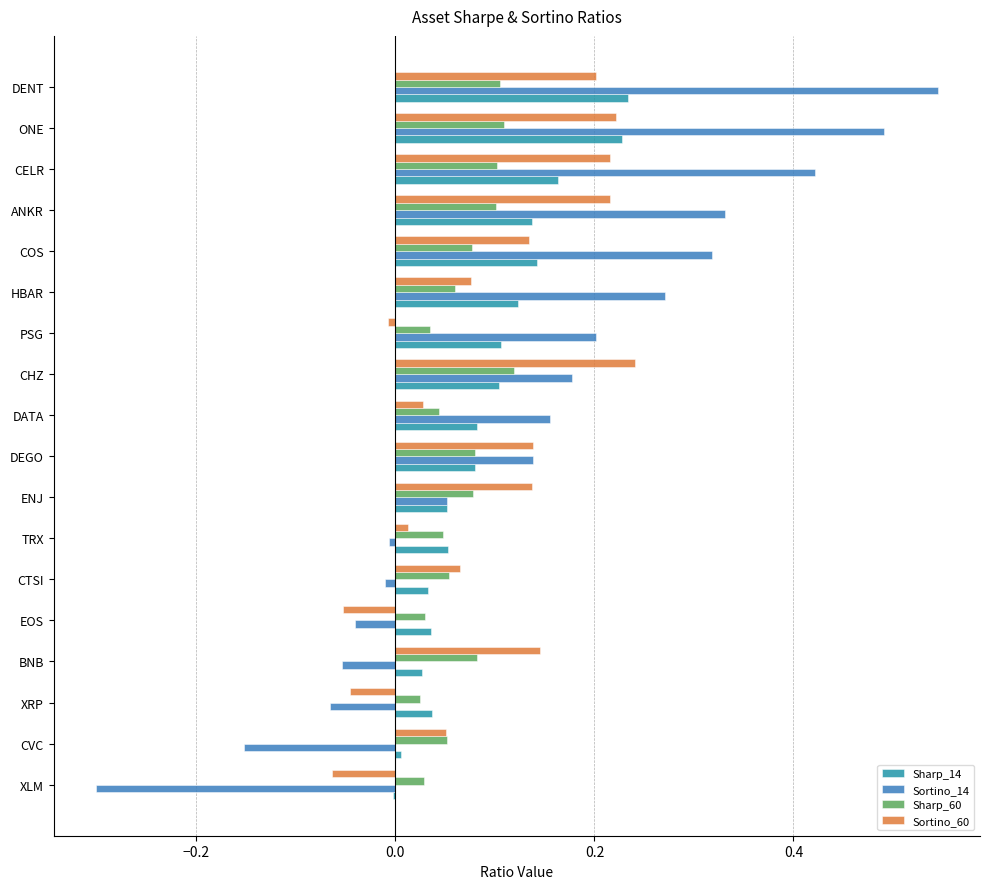

Which series changed the most between XRP and ENJ?

Sortino_60